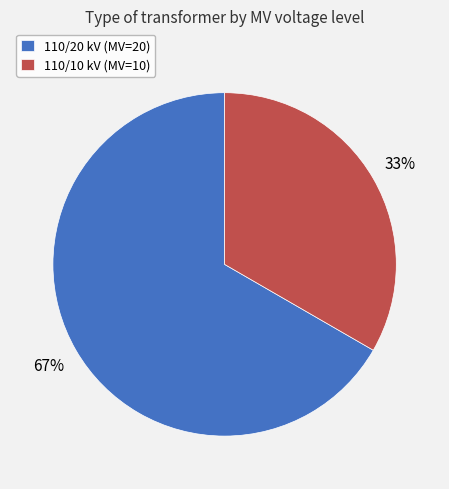

Combined, do 110/10 kV (MV=10) and 110/20 kV (MV=20) account for over 50%?

Yes